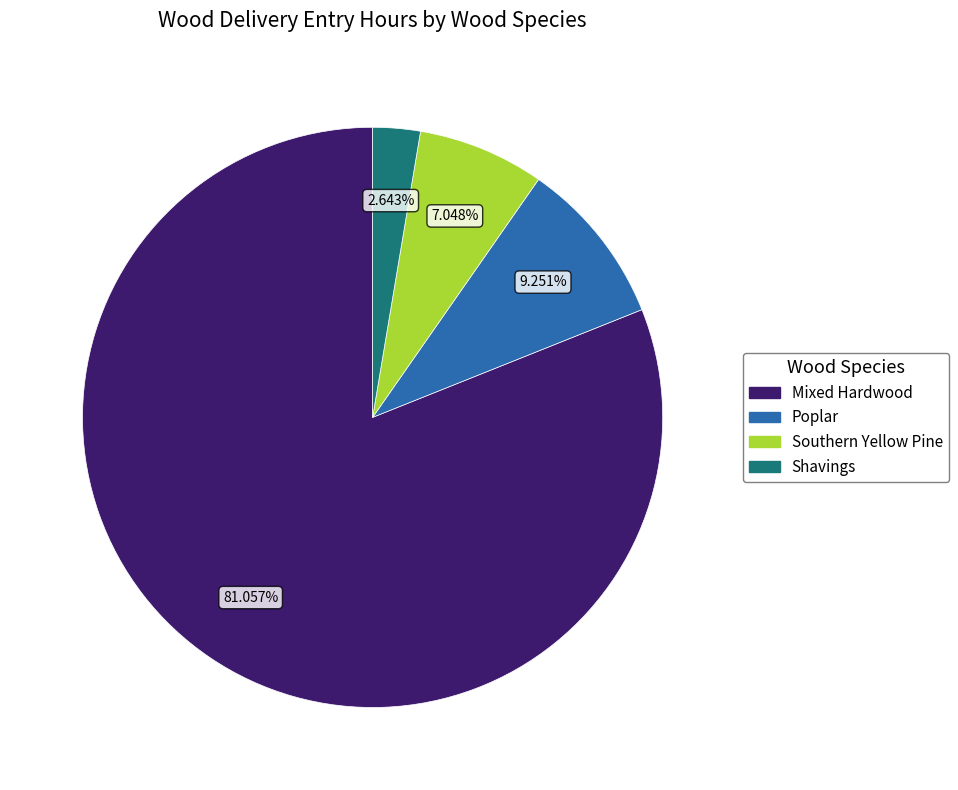

How many slices are in this pie chart?

4